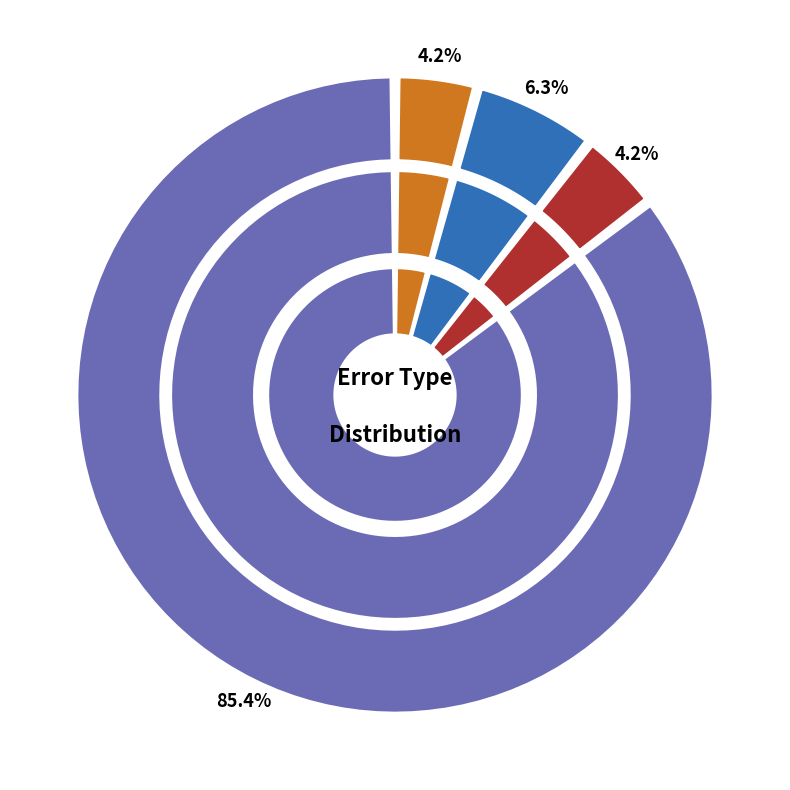

To the nearest percent, what percentage of the pie is Correct?

85%